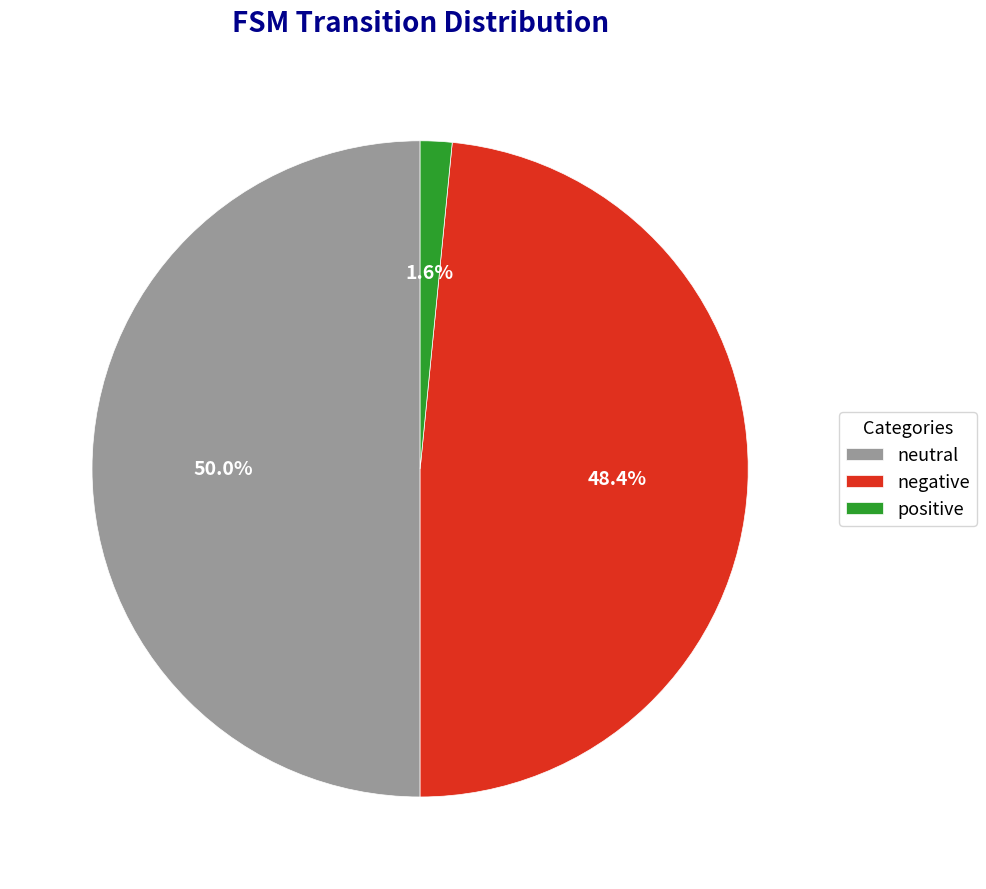

Does negative account for over 50% of the chart?

No